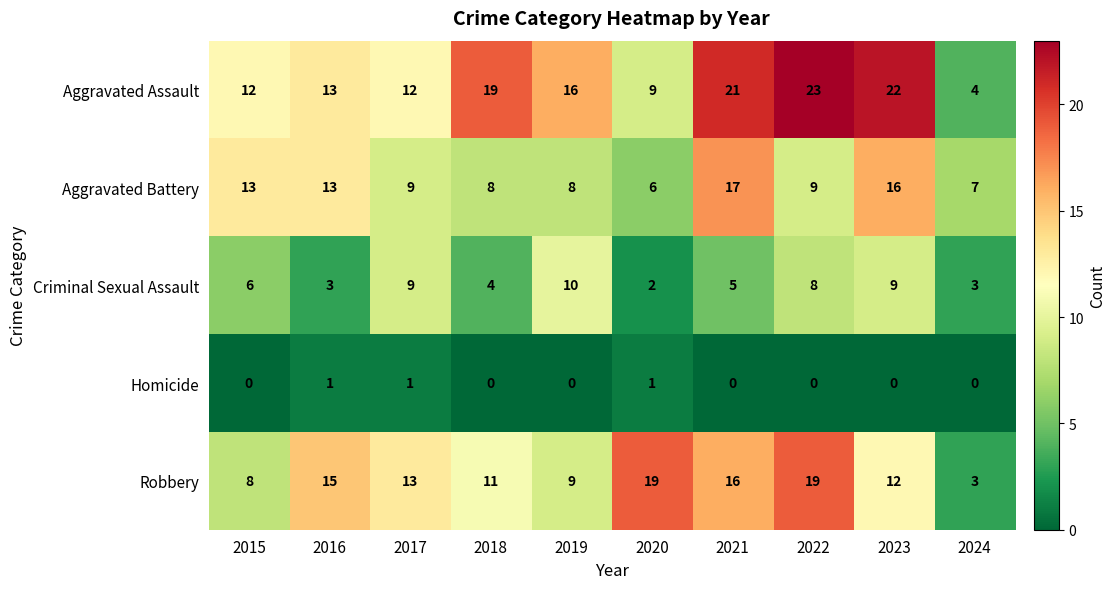

Which category has the highest value across all series?

2022